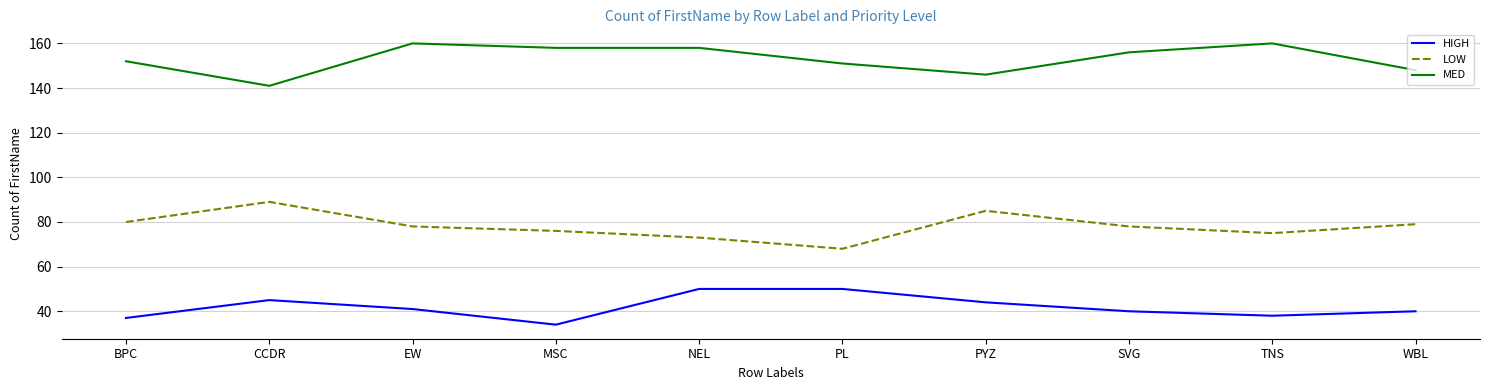

True or false: MED and HIGH cross at least once.

False